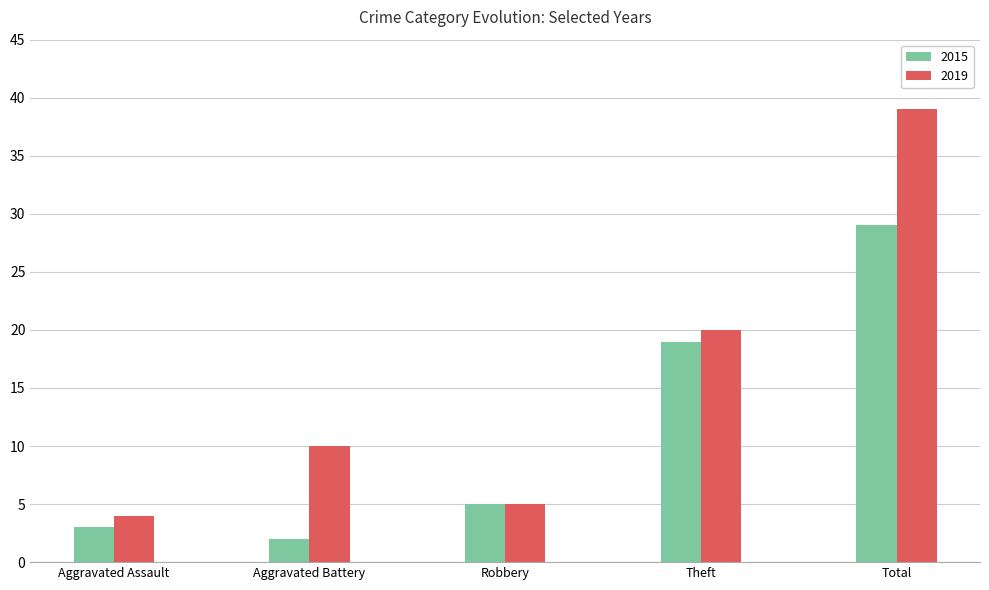

What is the difference between the maximum and minimum values in the 2019 series?

35